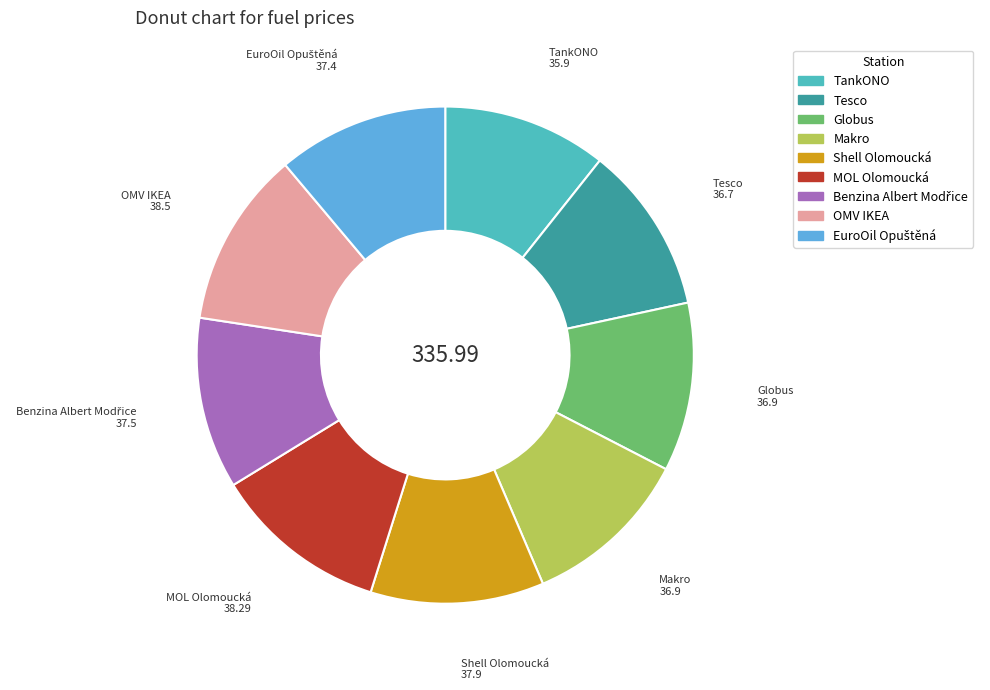

What is the ratio of the value at TankONO to the value at Makro?

1.0